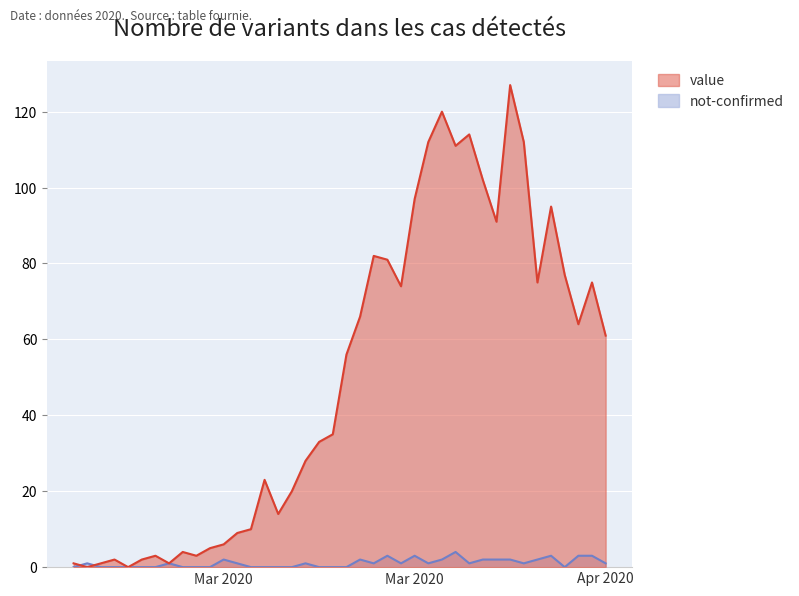

What is the difference between the highest and lowest values at 2020-03-28?

100